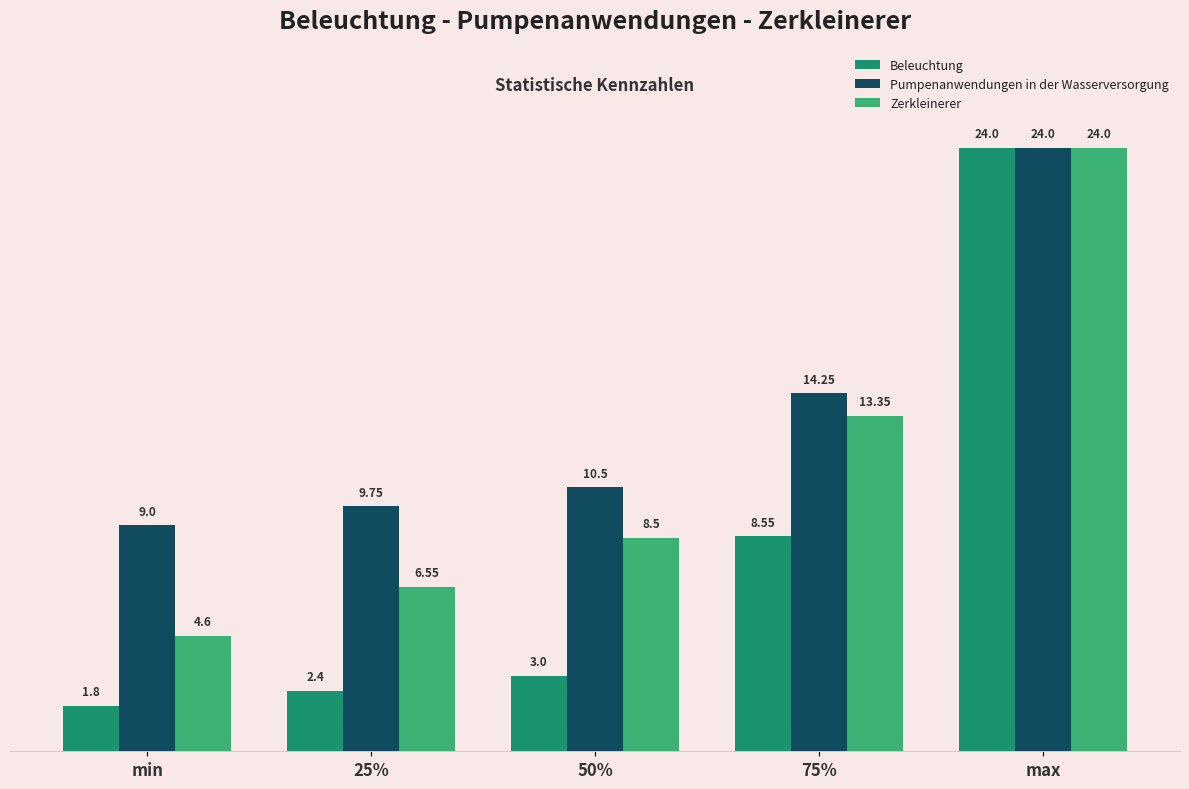

What position from the left is max?

5